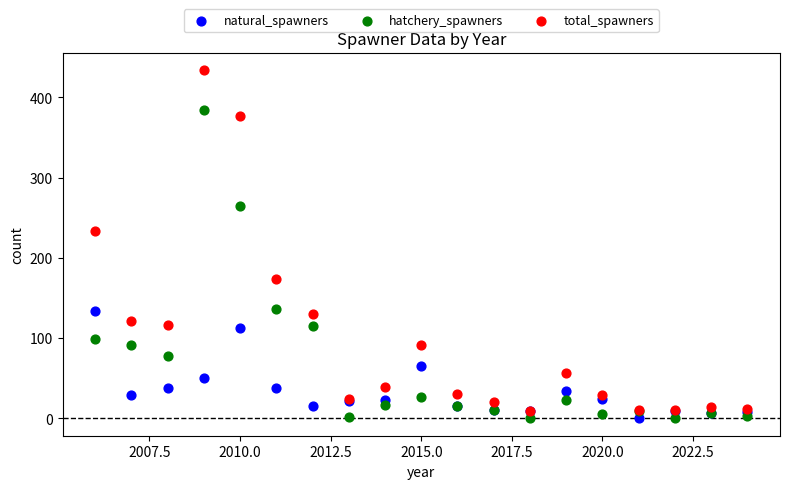

What are all the series names shown in the legend?

natural_spawners, hatchery_spawners, total_spawners